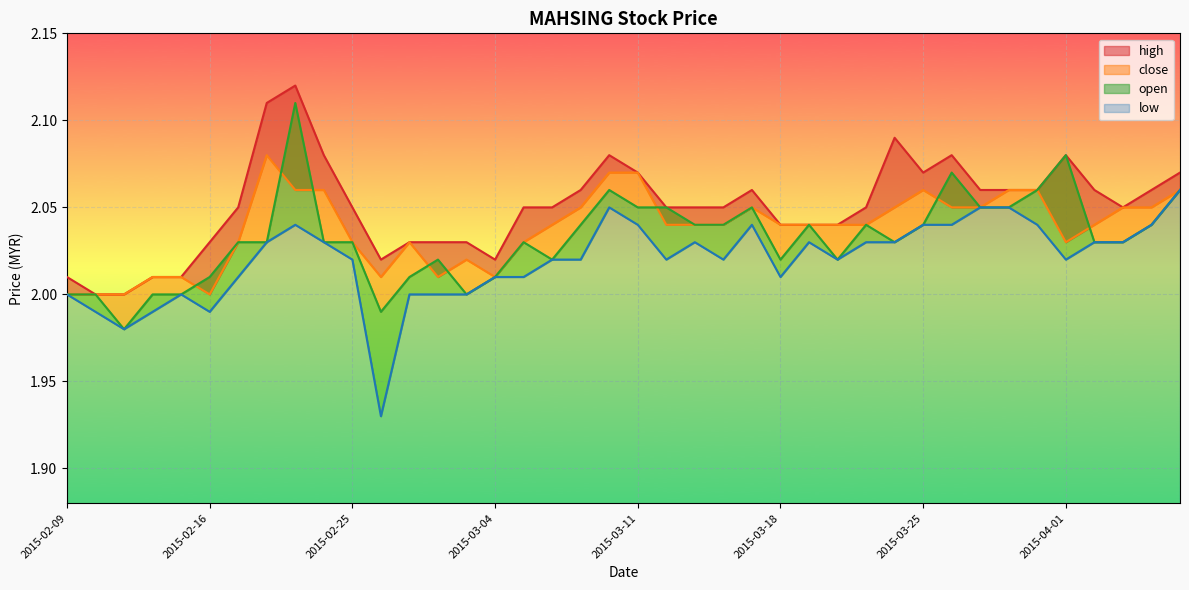

Which series has the largest total across all categories?

high